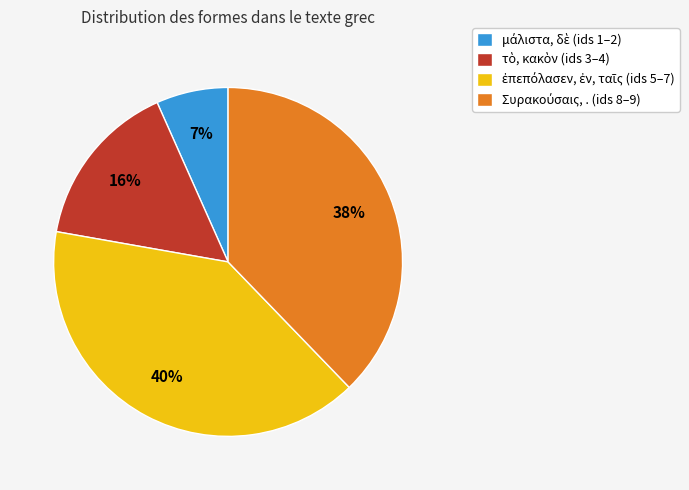

To the nearest percent, what is the average slice percentage?

25%